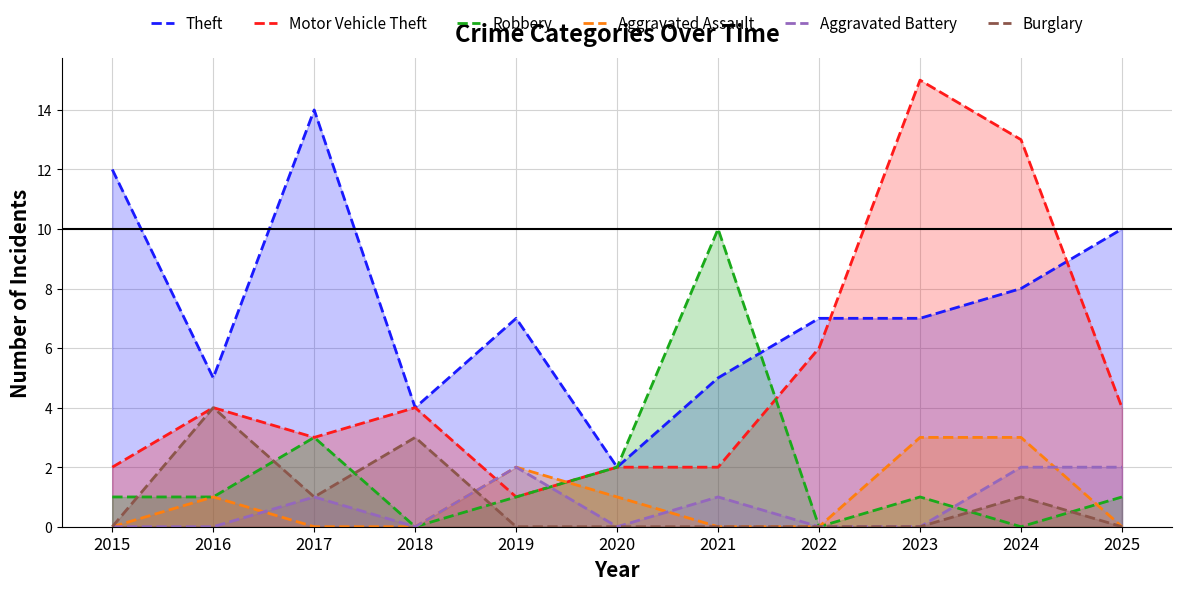

Which label corresponds to the smallest value in the chart?

2018